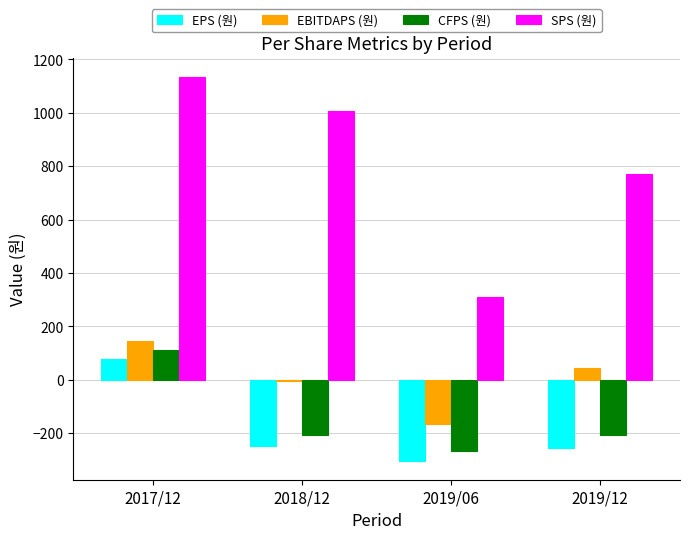

What is the maximum value for EBITDAPS (원)?

144